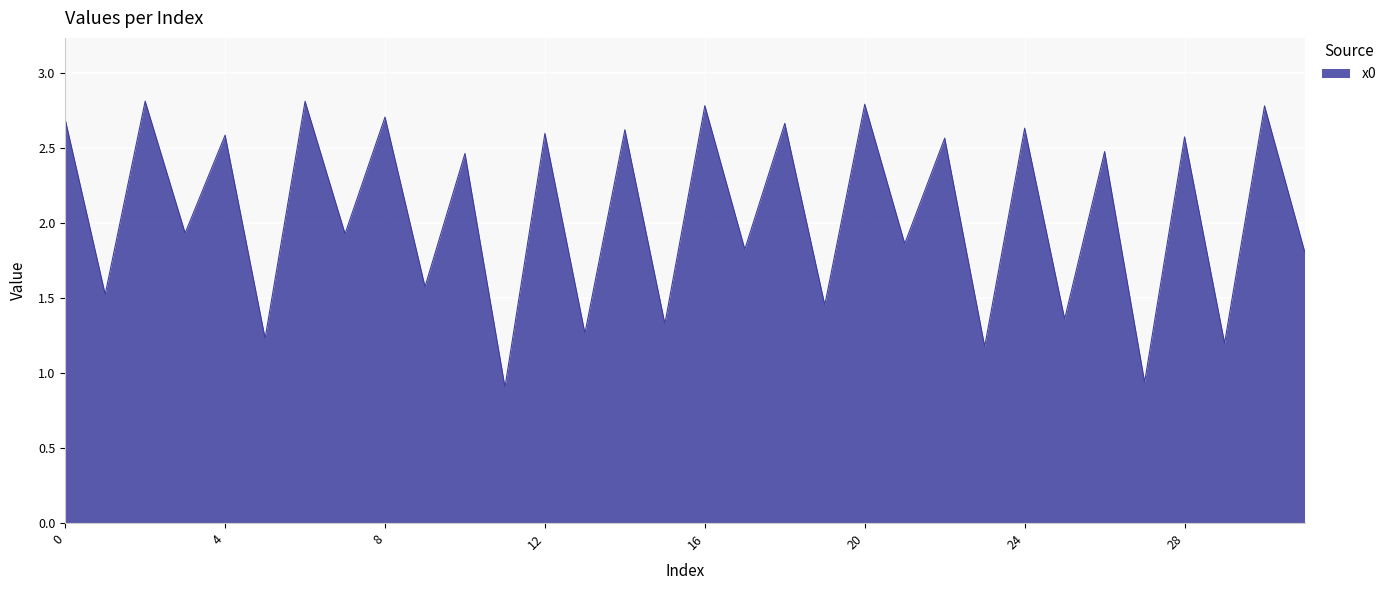

How many lines are shown in the chart?

1